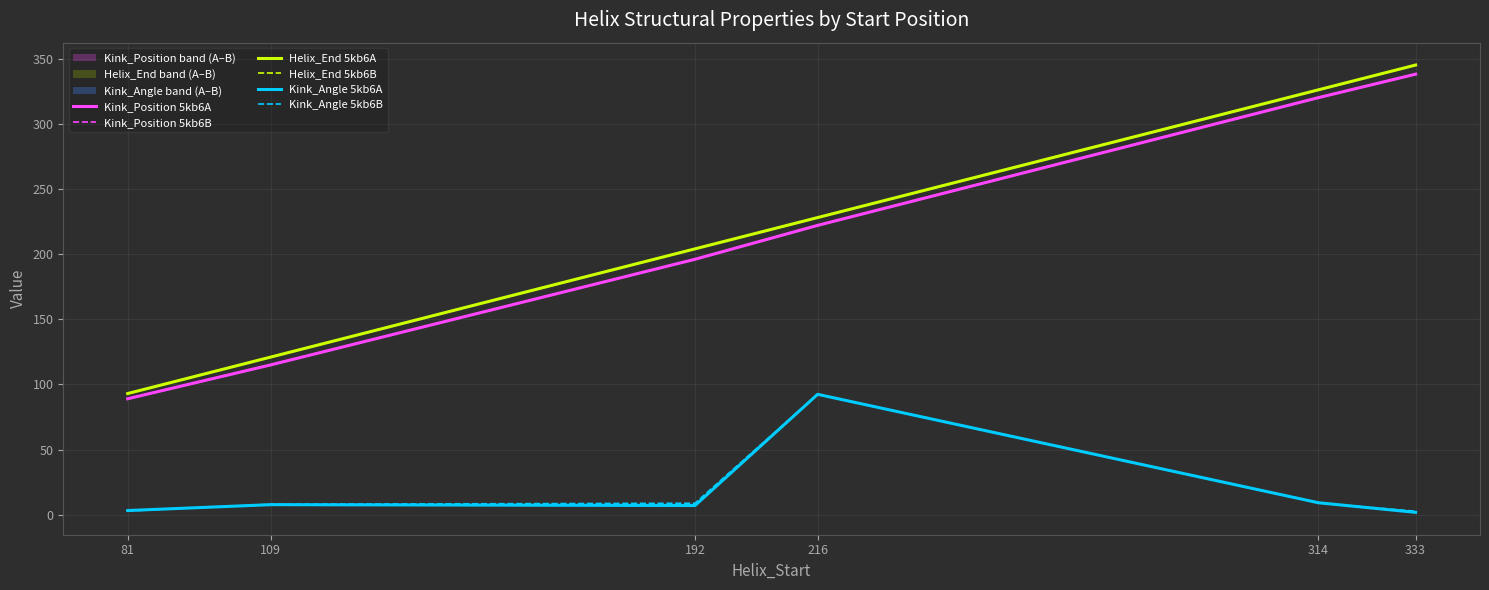

Is the value of Helix_End 5kb6B at 216 greater than the value of Kink_Position 5kb6A at 192?

Yes